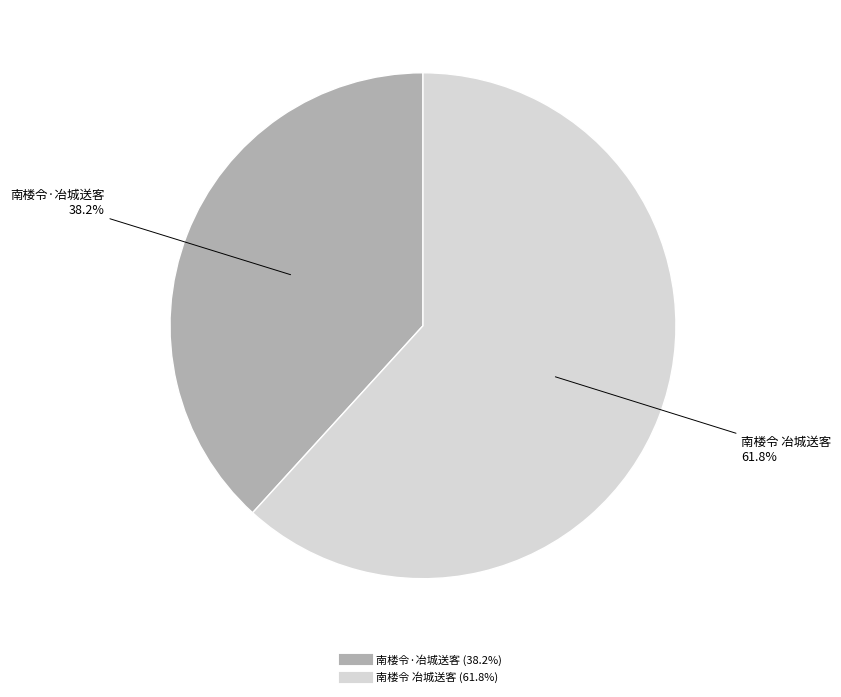

Rank the categories by value from lowest to highest.

南楼令·冶城送客, 南楼令 冶城送客